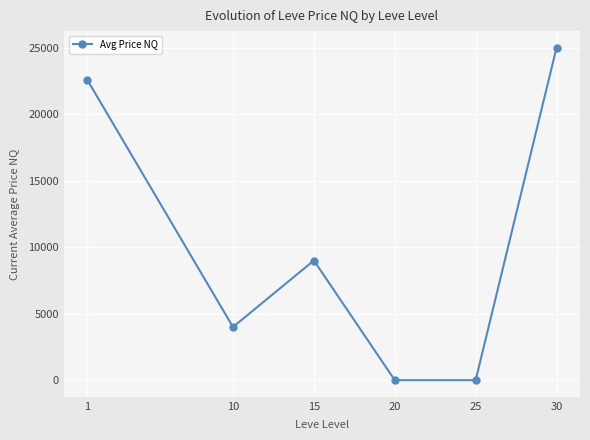

What is the change in value from 10 to 20?

-3999